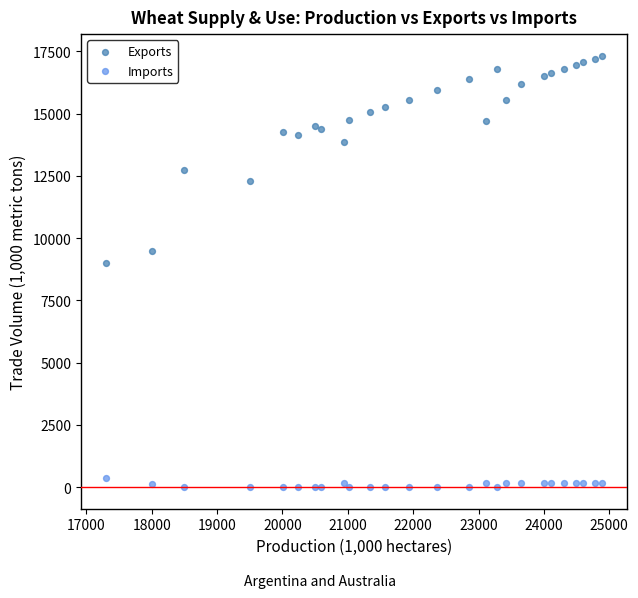

Across all series, what Y value is closest to 8665?

9000.0